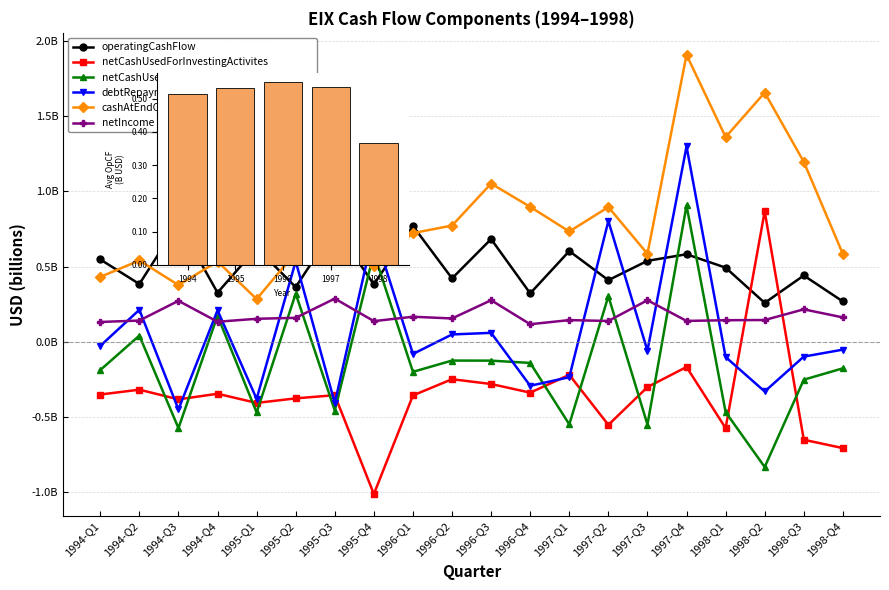

Are the bars grouped side by side (vs. stacked)?

Yes